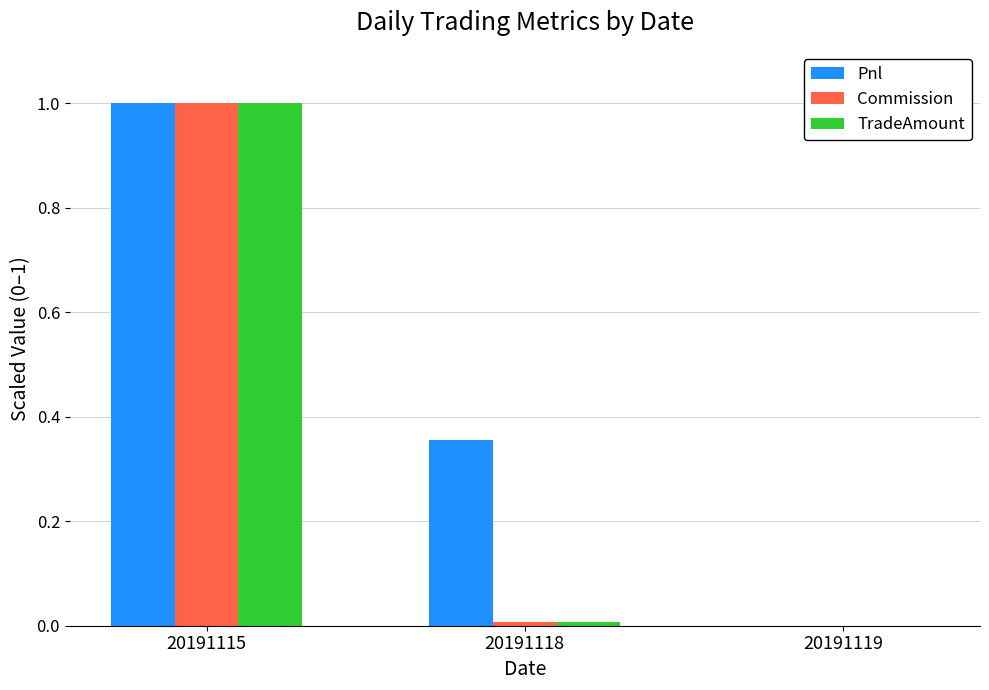

What is the average value of the Commission series?

0.3